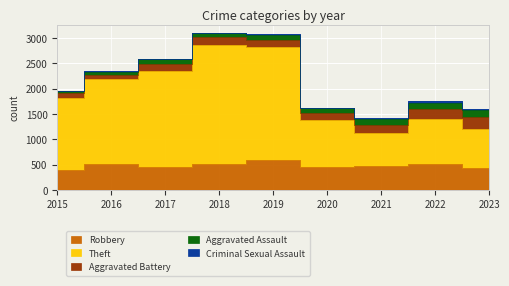

What are all the series names shown in the legend?

Robbery, Theft, Aggravated Battery, Aggravated Assault, Criminal Sexual Assault